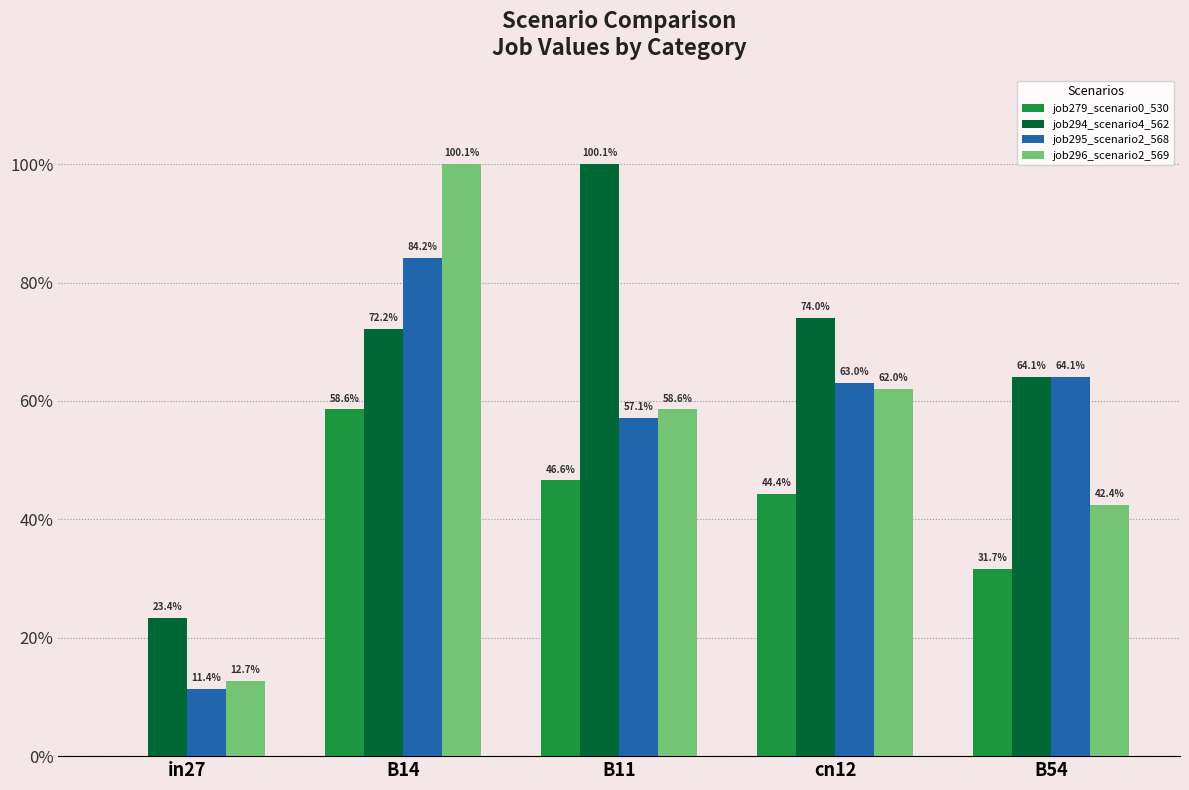

Are the bars horizontal?

No